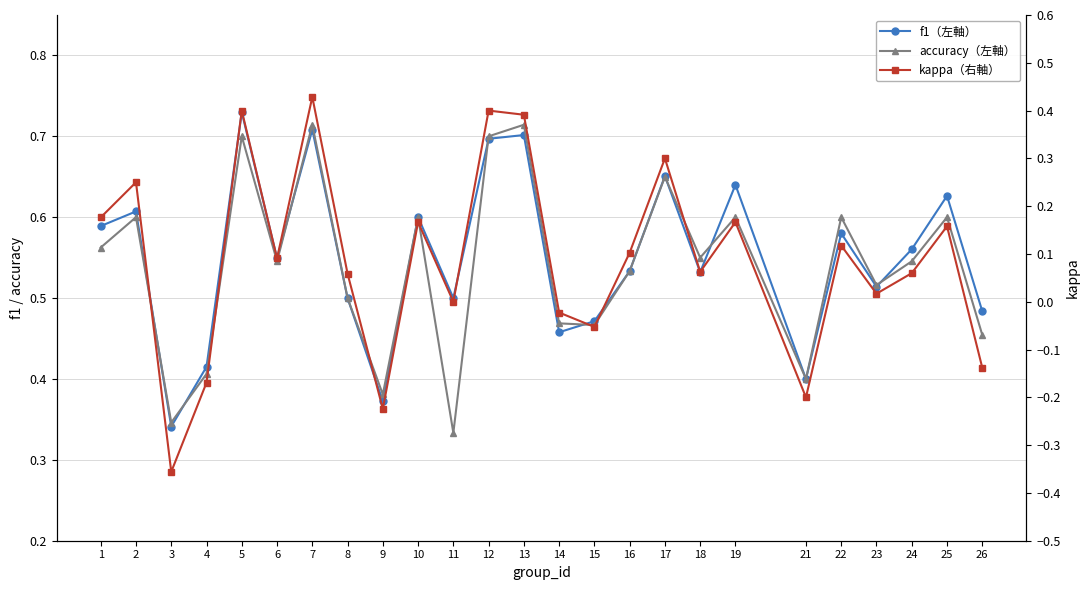

What value does the f1 (left) series have at 21?

0.4